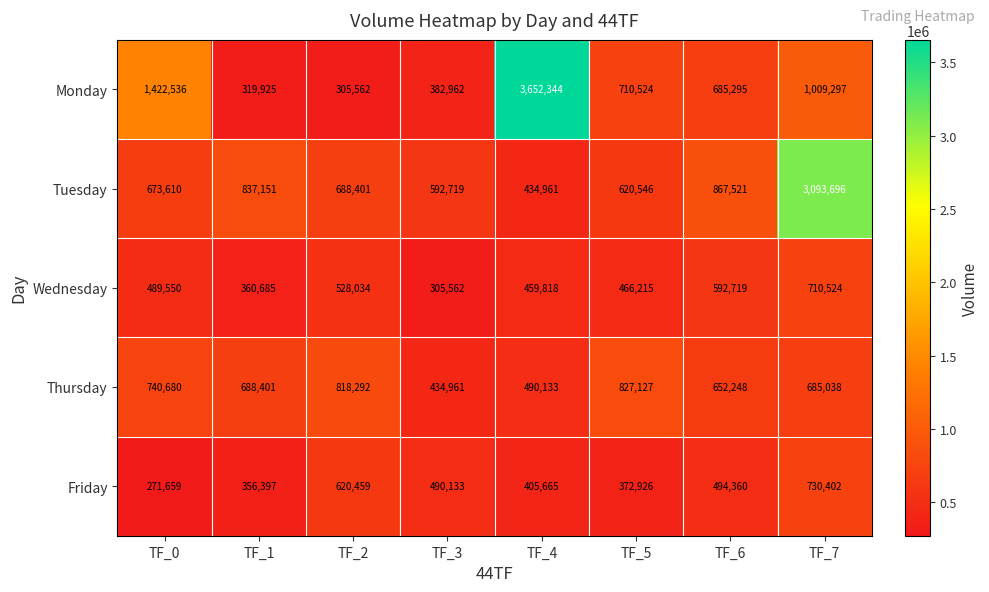

What is the sum of the Friday values at TF_1 and TF_7?

1086799